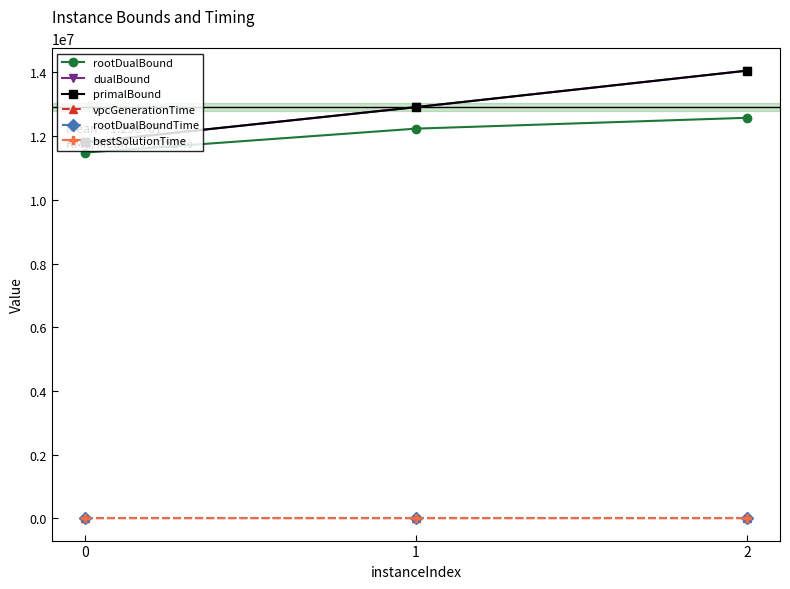

At how many categories does at least one series exceed 1370787?

3